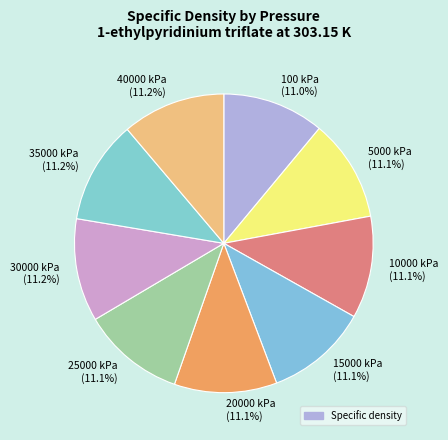

What percentage is NOT represented by 25000 kPa?

88.9%